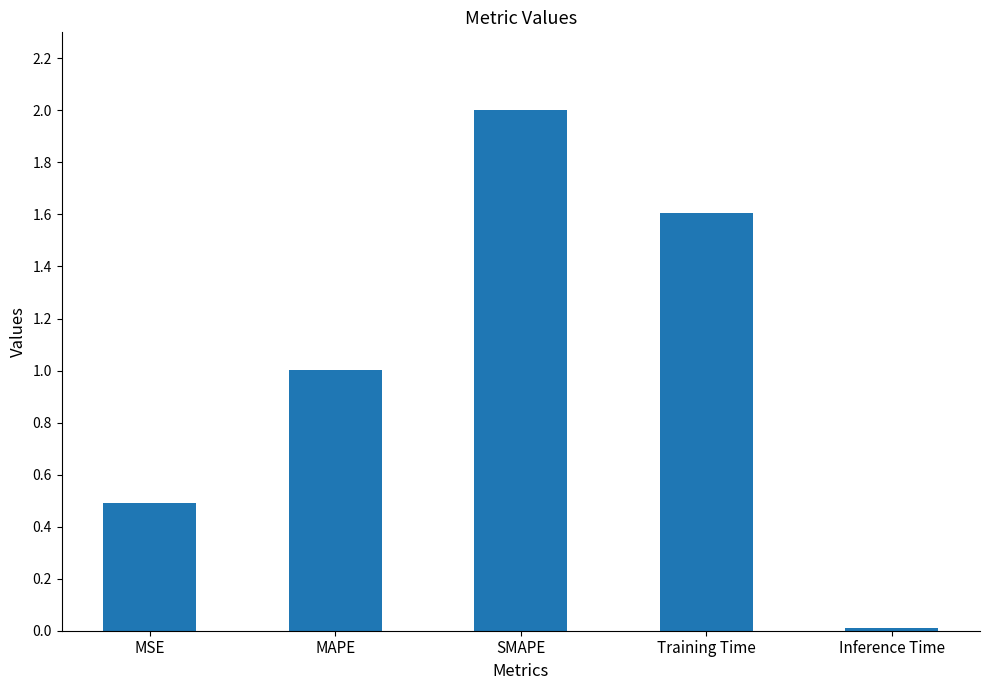

Approximately how many times larger is the value at MAPE compared to SMAPE?

0.5